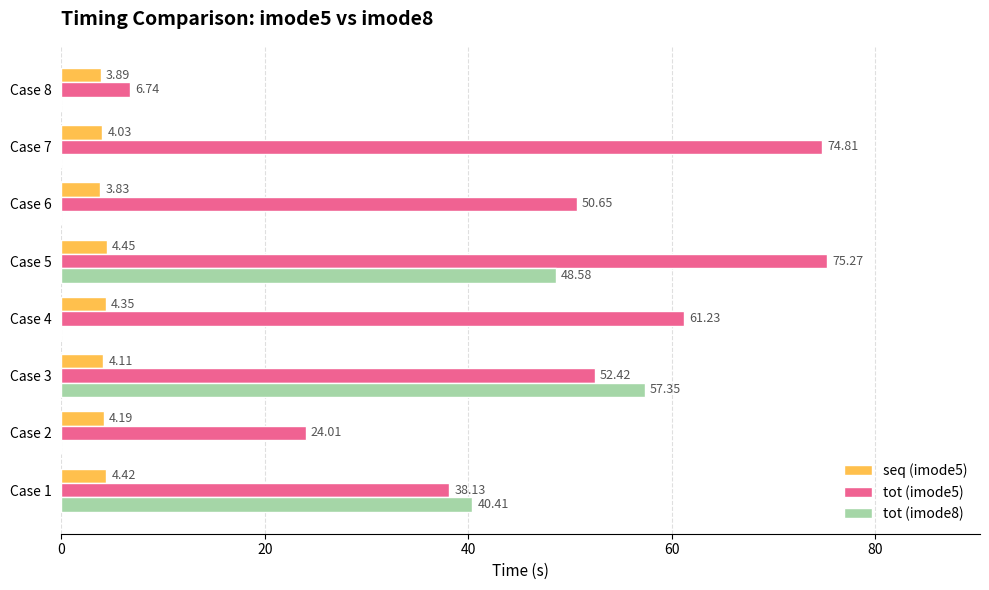

Which series changed the most between Case 3 and Case 6?

tot (imode8)